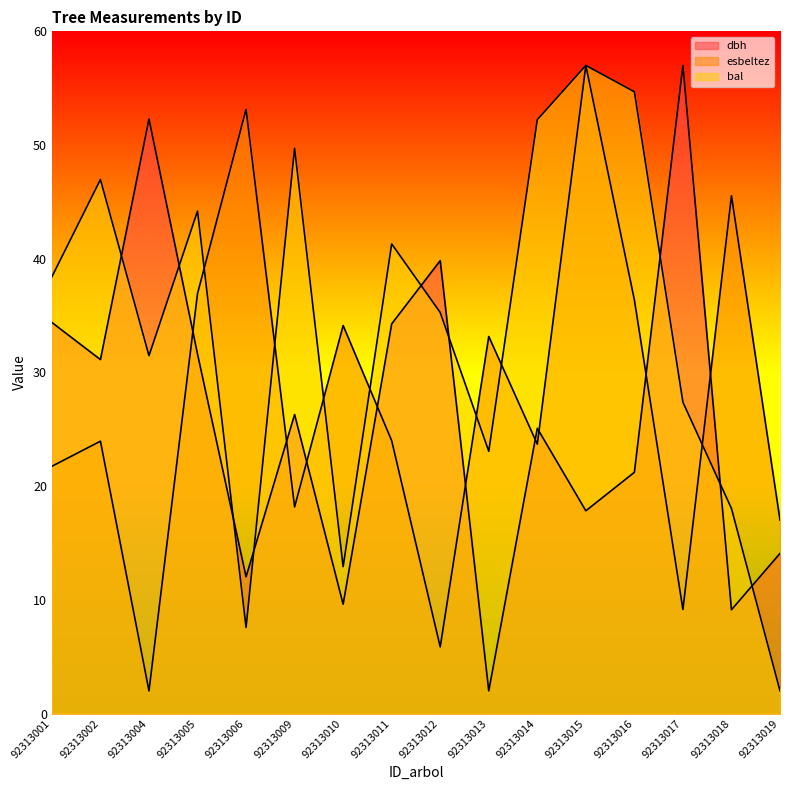

At which category does the chart reach its minimum across all series?

92313013